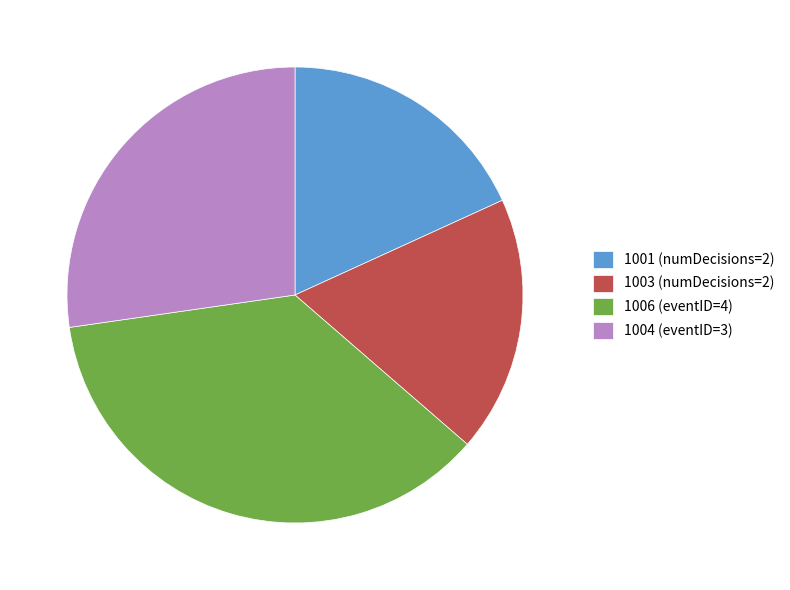

Is there a majority slice in this chart?

No